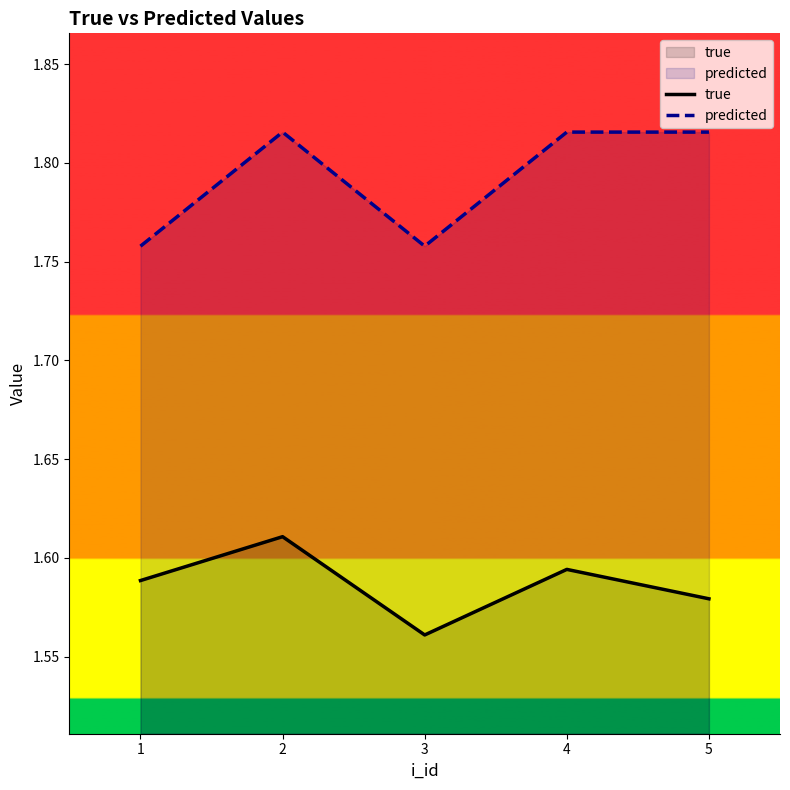

What is the maximum value shown in the chart?

1.8